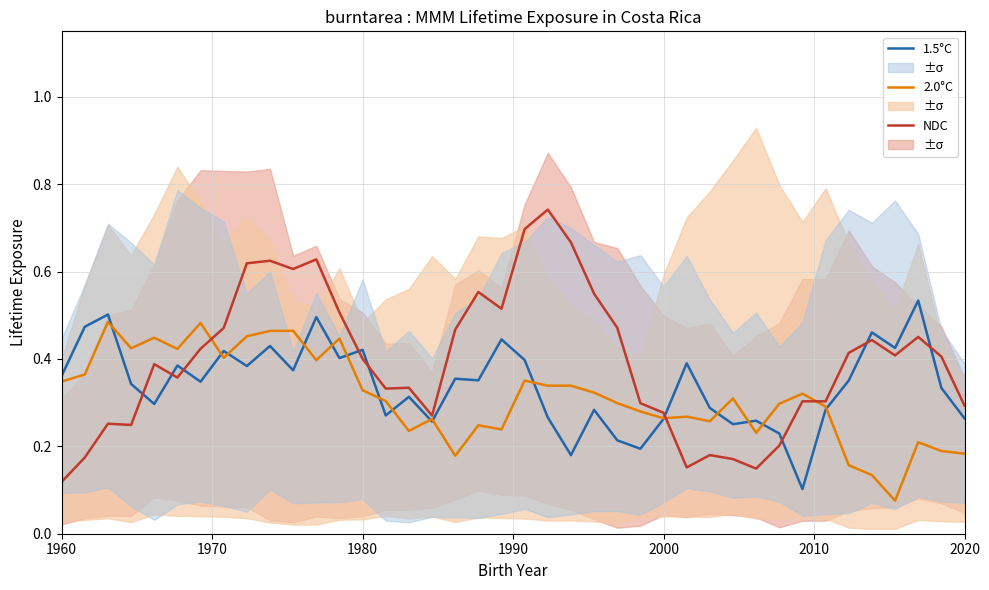

How many categories are shown in the chart?

40